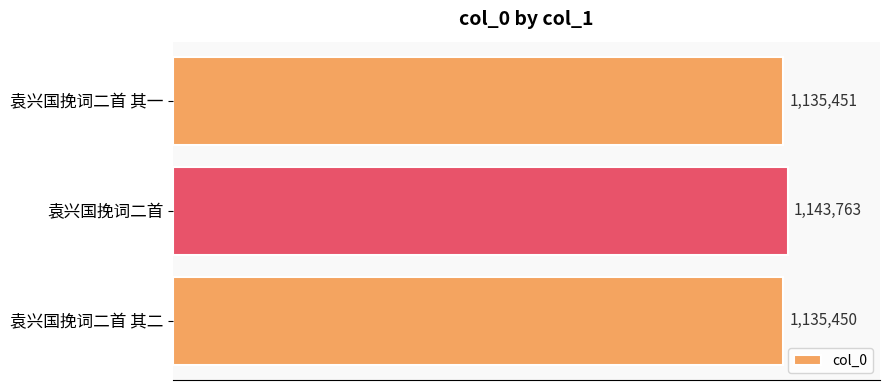

List the labels in order of value, smallest first.

袁兴国挽词二首 其二, 袁兴国挽词二首 其一, 袁兴国挽词二首